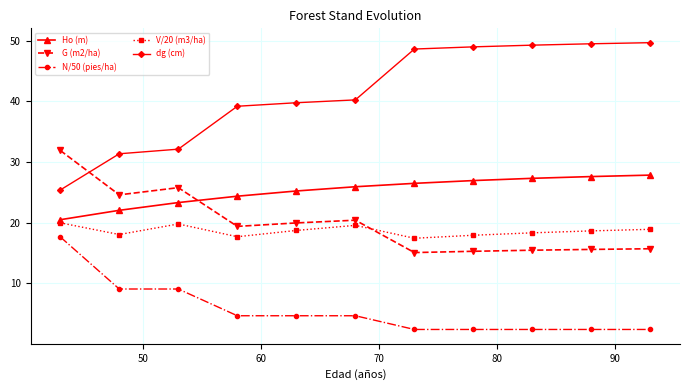

True or false: V/20 (m3/ha) and dg (cm) intersect in this chart.

False